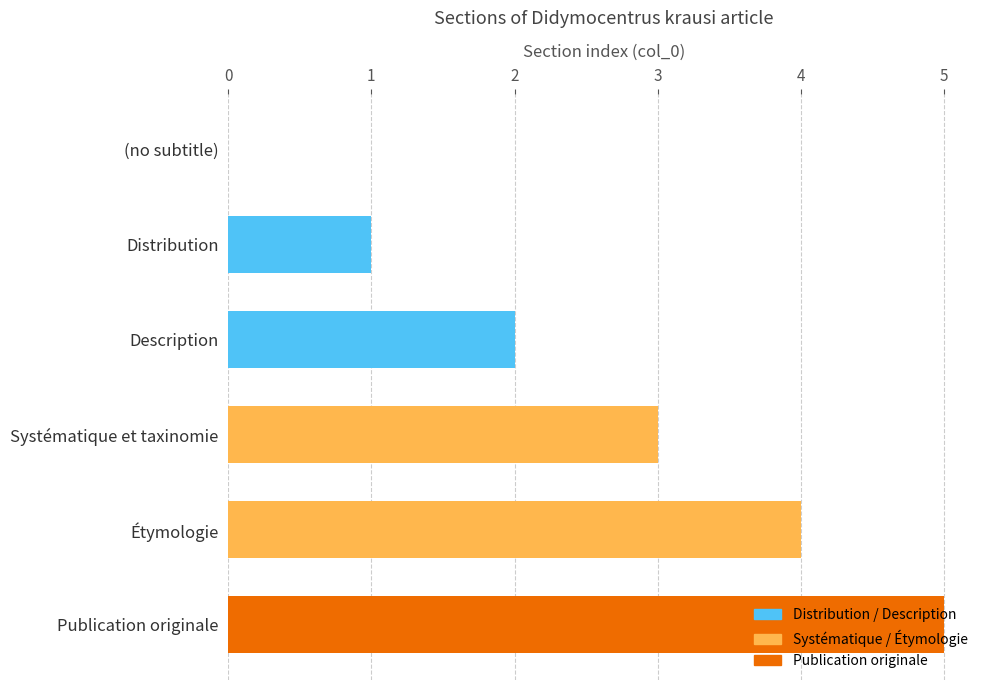

Count the number of categories in the chart.

6